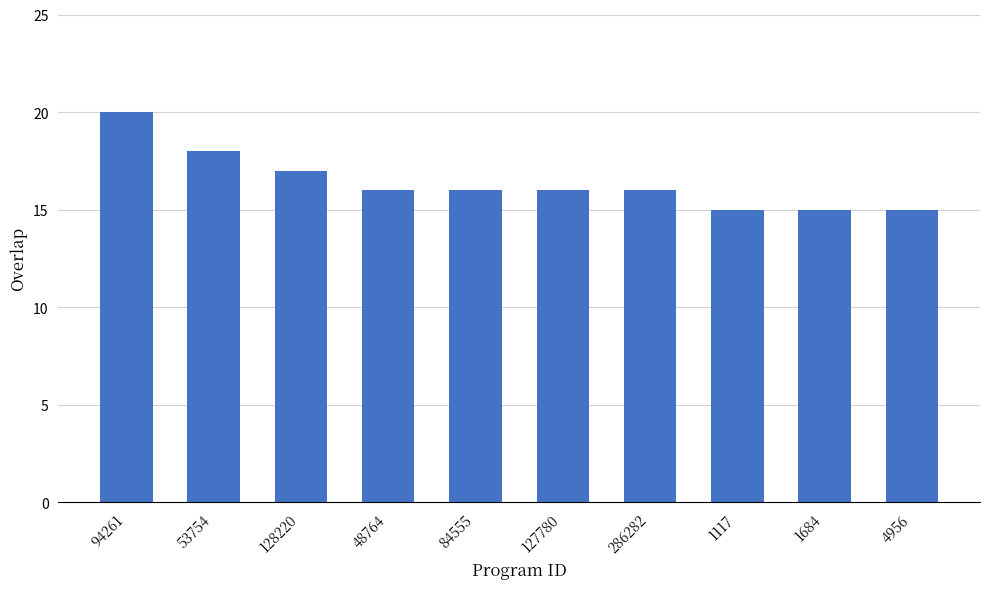

True or false: the data shows 7 at 94261.

False